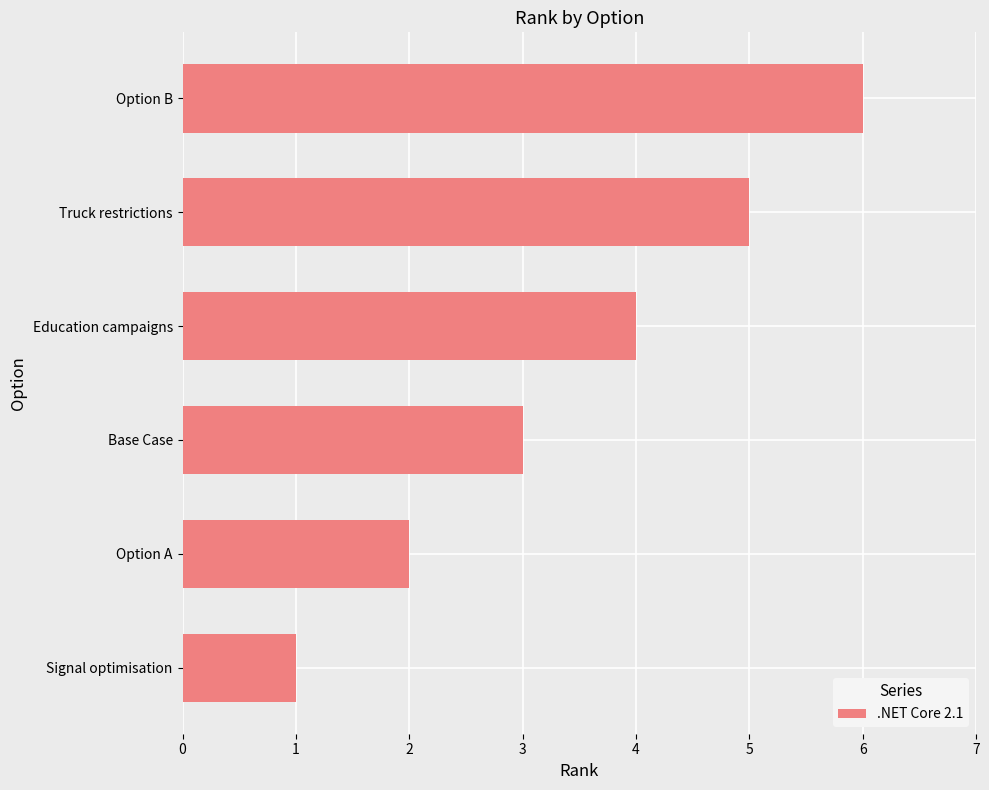

What is the difference between the maximum and minimum values?

5